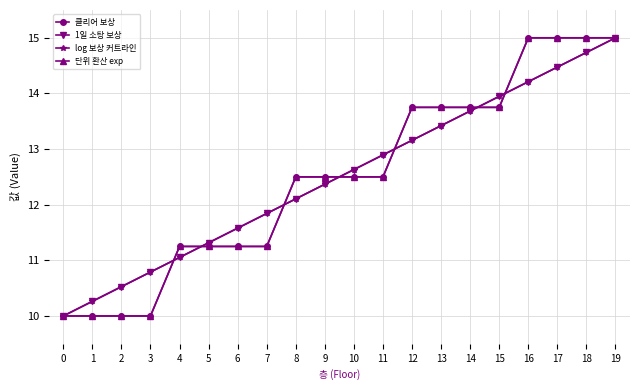

Is this an area chart (filled region under the line)?

No